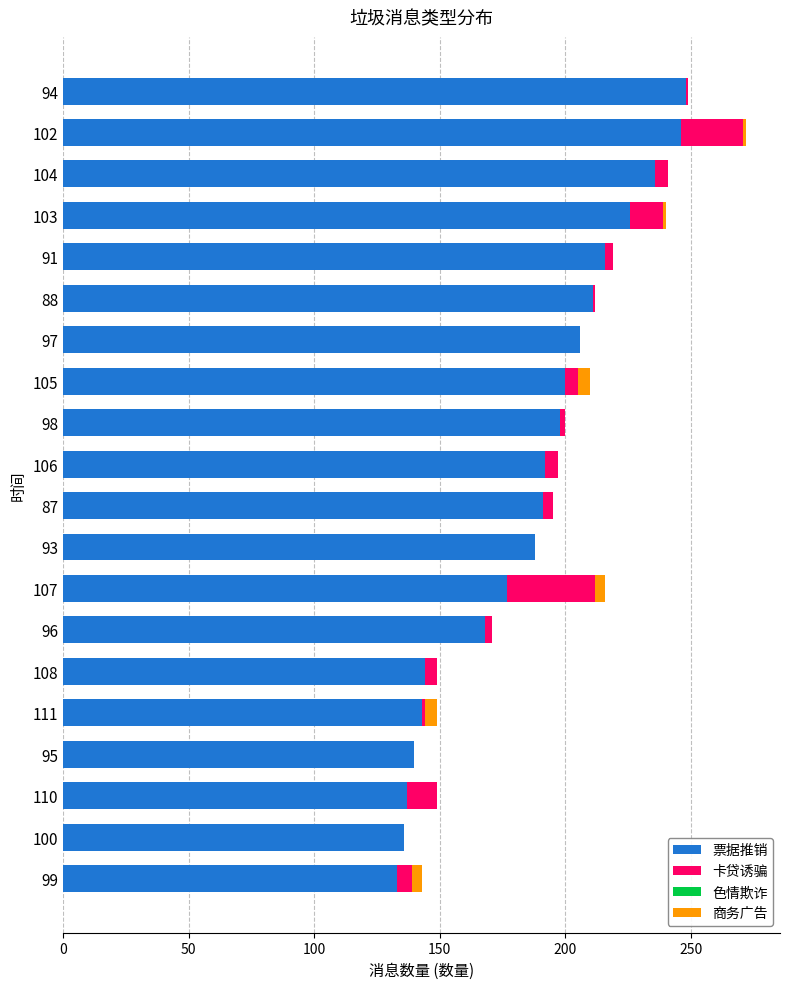

What is the total value across all series at 100?

136